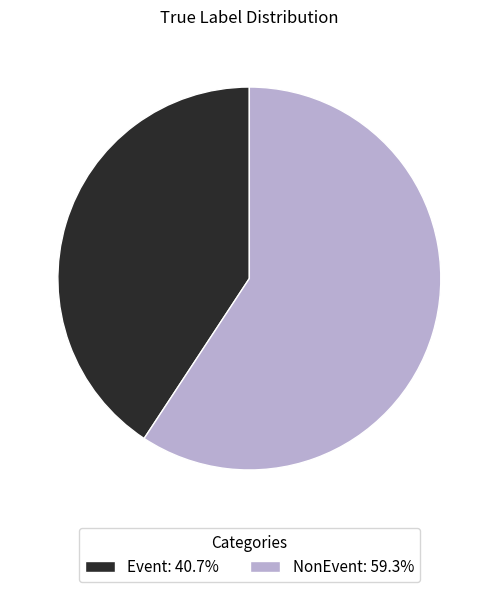

Does NonEvent: 59.3% represent more than half of the total?

Yes